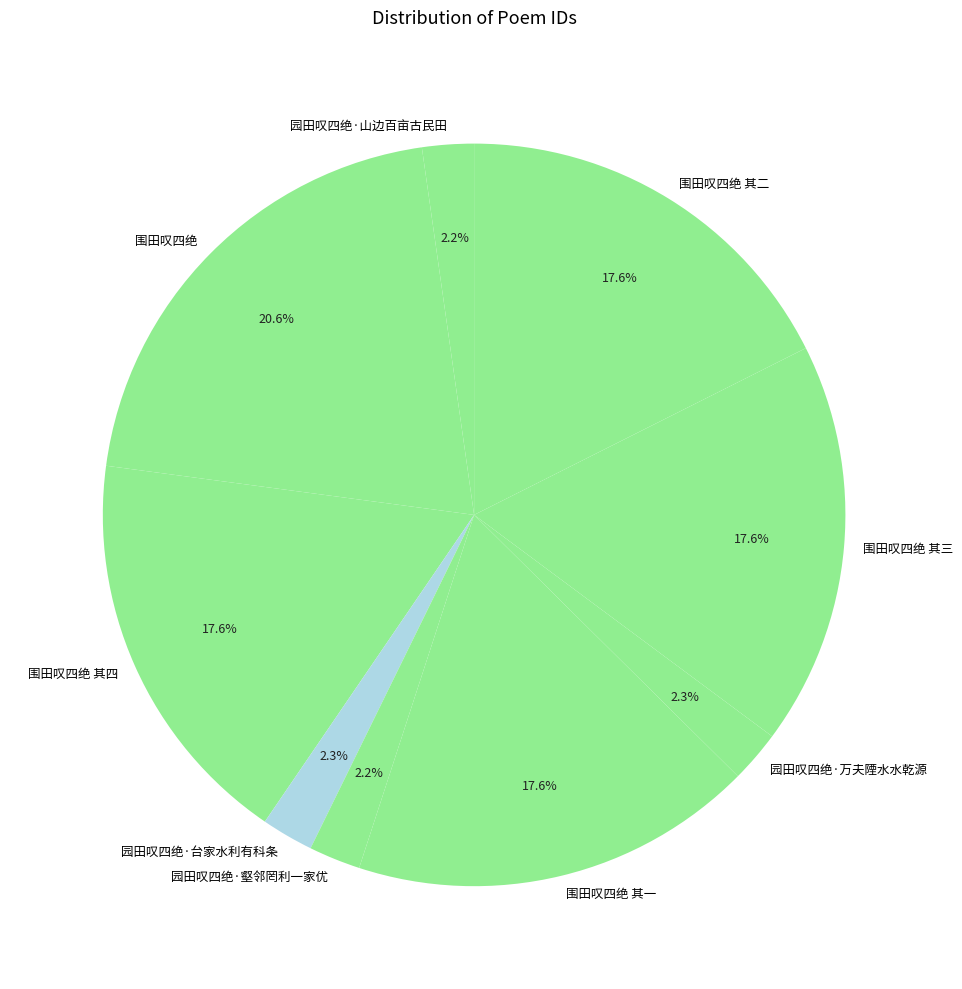

To the nearest percent, what portion does 围田叹四绝 其二 represent?

18%